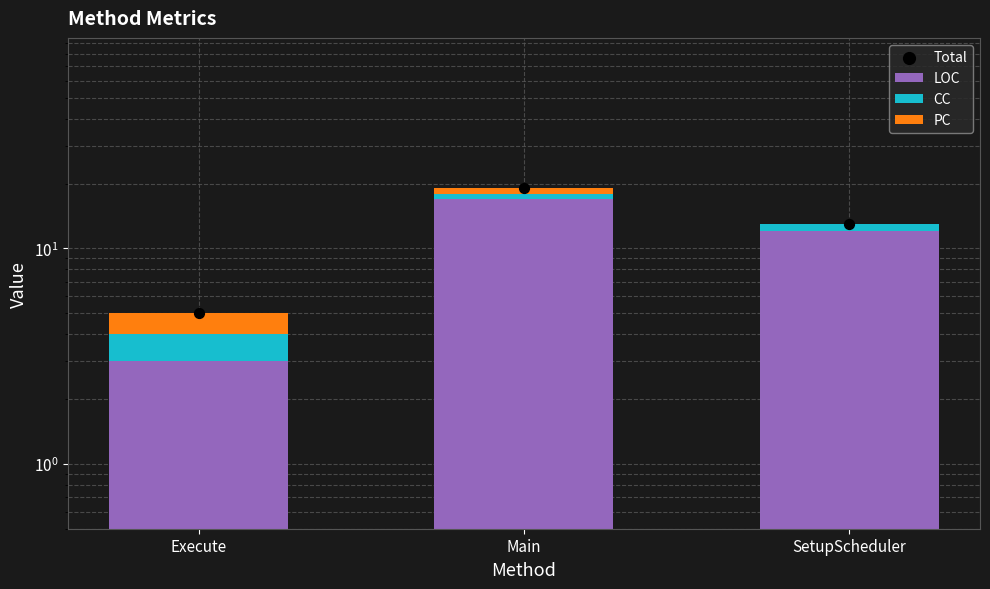

Which series has the largest total across all categories?

Total